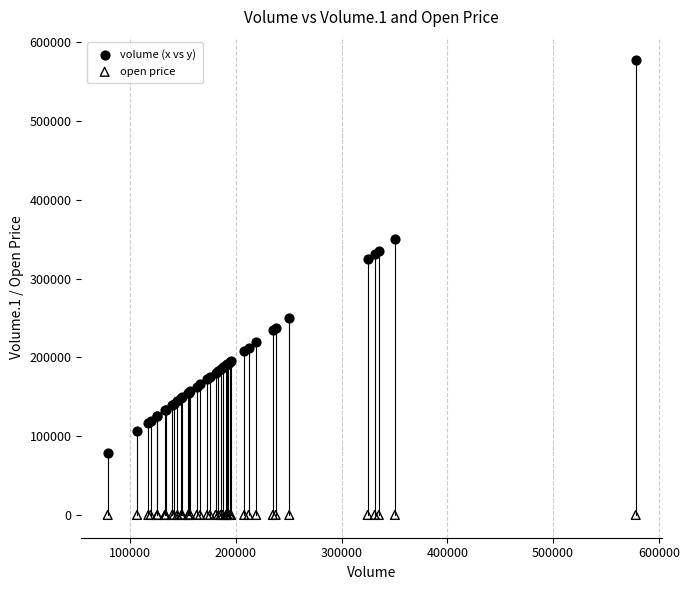

Which series has the widest spread of Y values?

volume (x vs y)